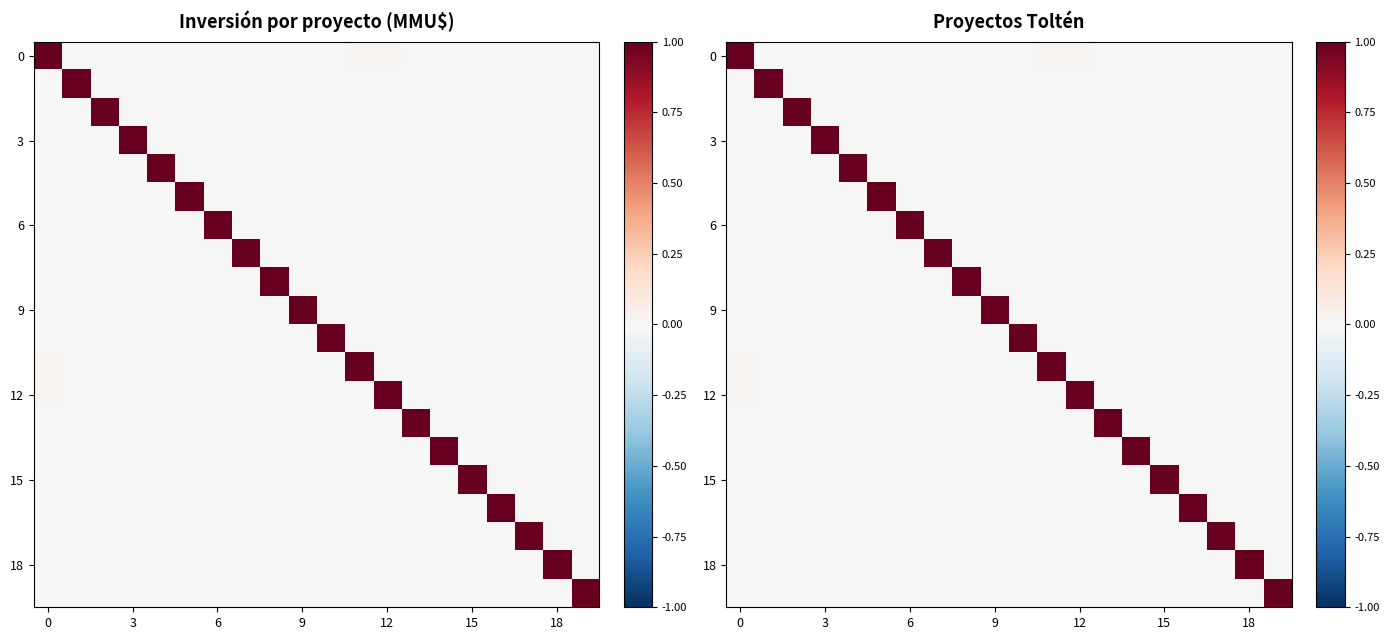

What is the total value across all series at 0?

1.1